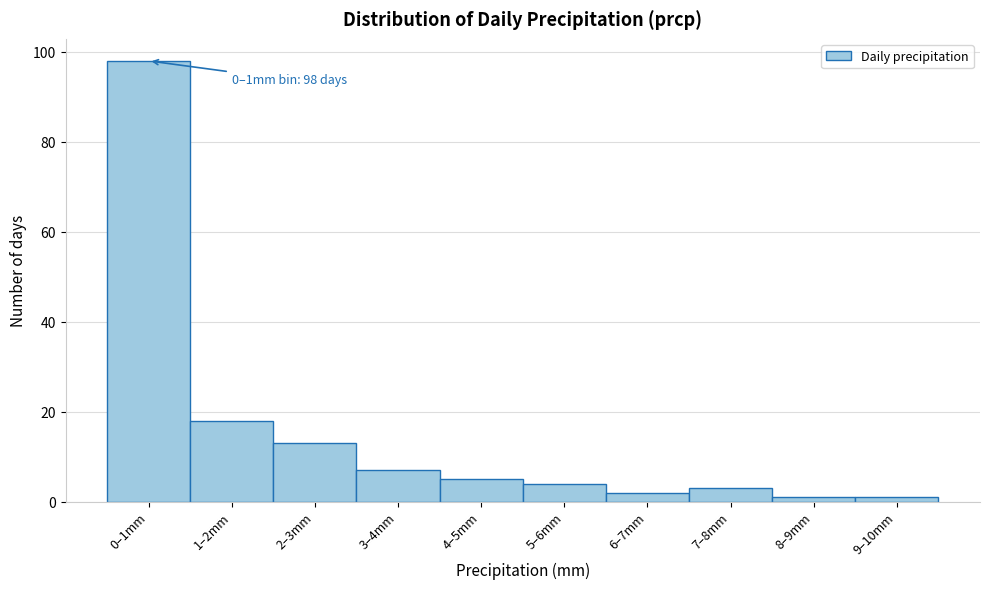

Reading left to right, transcribe all the data shown in this chart.

98	18	13	7	5	4	2	3	1	1